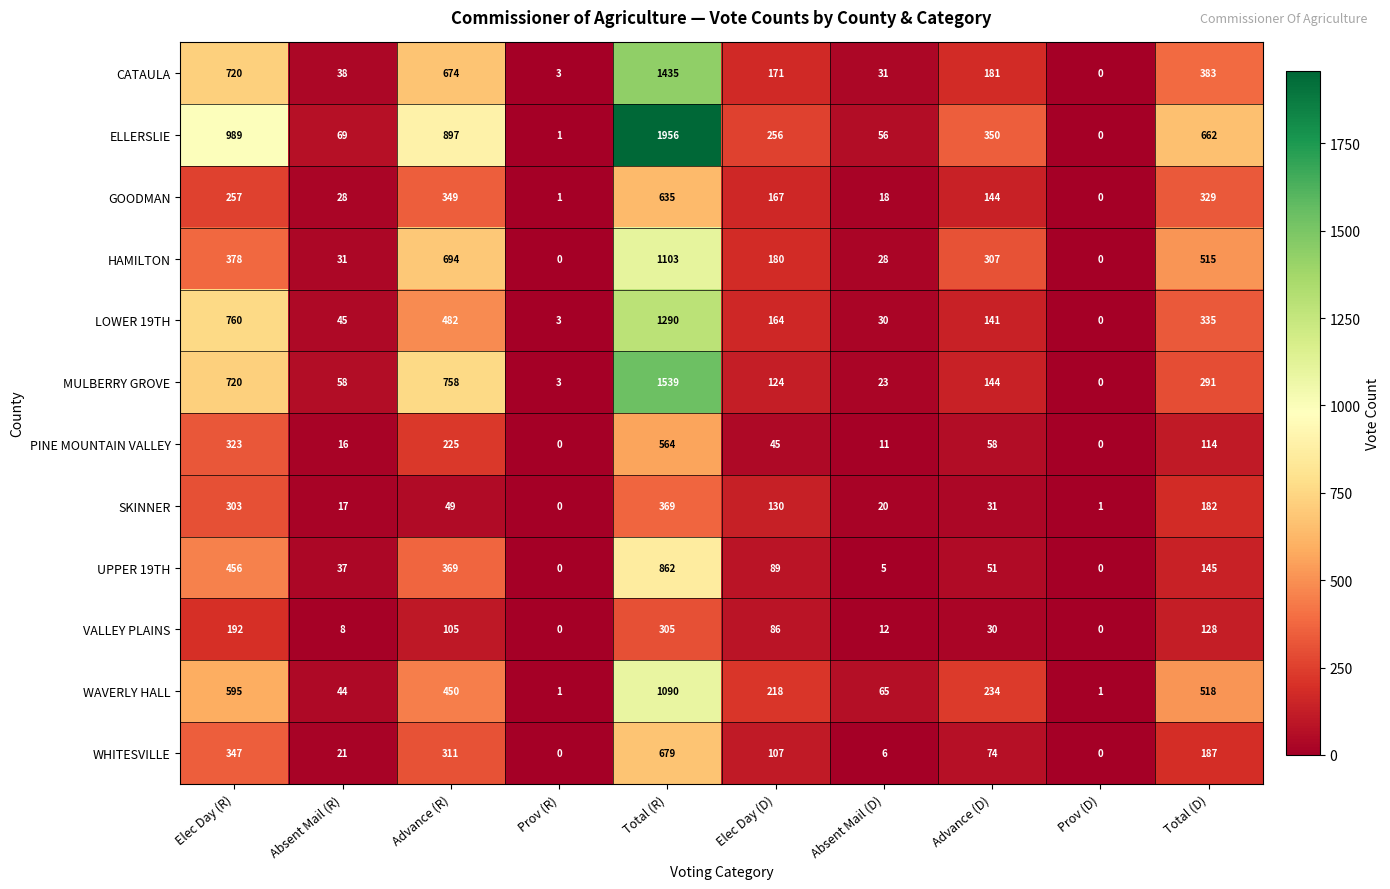

Is the value of GOODMAN at Prov (R) greater than the value of VALLEY PLAINS at Prov (R)?

Yes